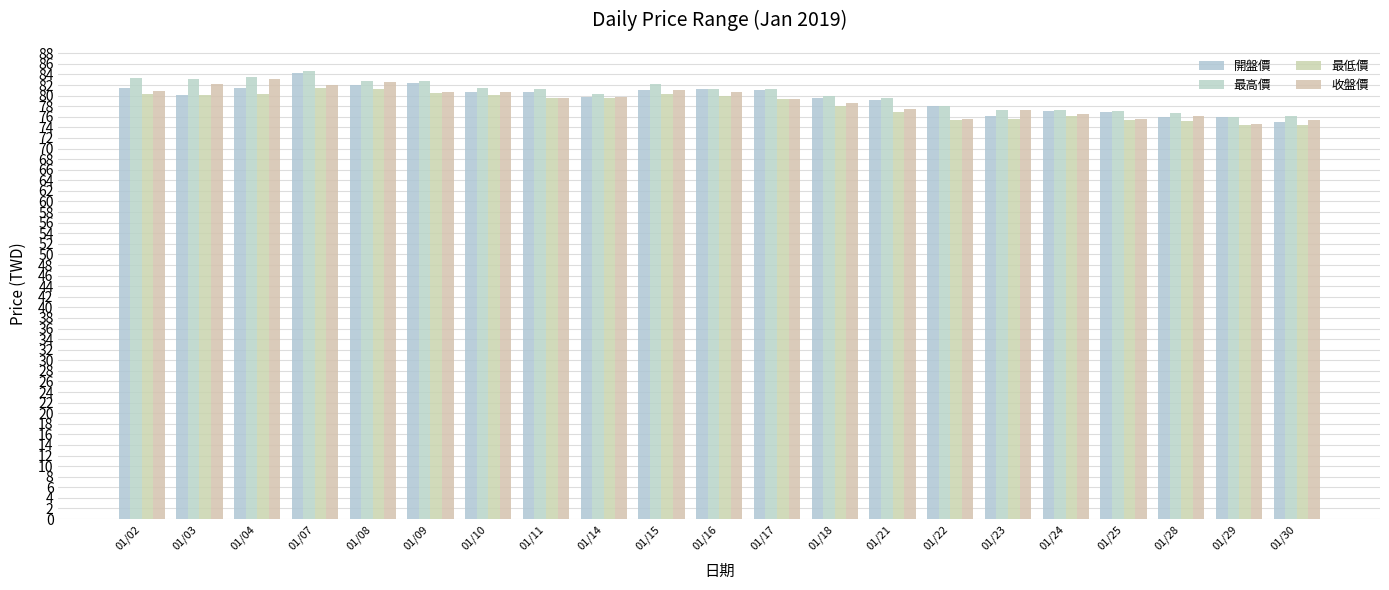

Where is 收盤價 nearest to the value 78?

01/21